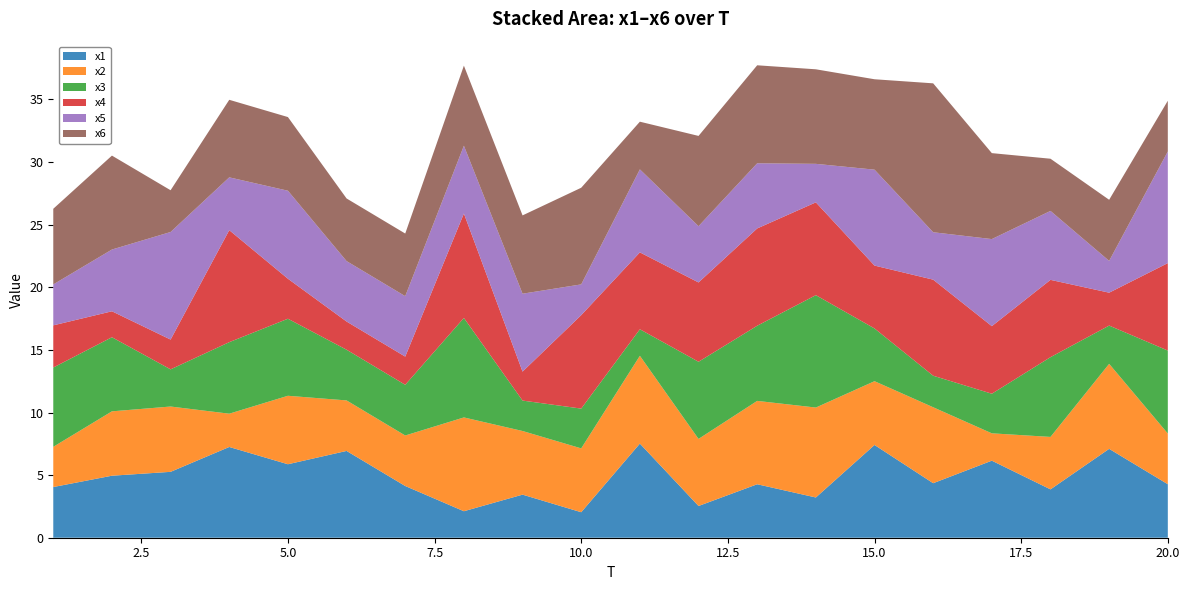

Reading right to left, transcribe all the data shown in this chart.

x1: 20=4.3	19=7.1	18=3.9	17=6.2	16=4.4	15=7.4	14=3.2	13=4.3	12=2.5	11=7.5	10=2.0	9=3.4	8=2.1	7=4.1	6=6.9	5=5.9	4=7.2	3=5.3	2=5.0	1=4.0
x2: 20=4.0	19=6.8	18=4.2	17=2.2	16=6.1	15=5.1	14=7.2	13=6.7	12=5.4	11=7.0	10=5.1	9=5.1	8=7.5	7=4.0	6=4.0	5=5.5	4=2.7	3=5.2	2=5.1	1=3.2
x3: 20=6.6	19=3.1	18=6.4	17=3.2	16=2.5	15=4.2	14=9.0	13=6.0	12=6.2	11=2.1	10=3.2	9=2.4	8=7.9	7=4.0	6=4.0	5=6.2	4=5.7	3=3.0	2=5.9	1=6.3
x4: 20=7.0	19=2.6	18=6.2	17=5.4	16=7.7	15=5.0	14=7.4	13=7.8	12=6.3	11=6.1	10=7.5	9=2.3	8=8.3	7=2.3	6=2.3	5=3.2	4=8.9	3=2.4	2=2.1	1=3.4
x5: 20=8.9	19=2.5	18=5.5	17=7.0	16=3.8	15=7.7	14=3.1	13=5.2	12=4.5	11=6.6	10=2.5	9=6.2	8=5.4	7=4.8	6=4.8	5=7.0	4=4.2	3=8.6	2=4.9	1=3.3
x6: 20=4.1	19=4.9	18=4.2	17=6.9	16=11.9	15=7.2	14=7.6	13=7.8	12=7.2	11=3.8	10=7.7	9=6.3	8=6.4	7=5.0	6=5.0	5=5.9	4=6.2	3=3.3	2=7.5	1=6.0